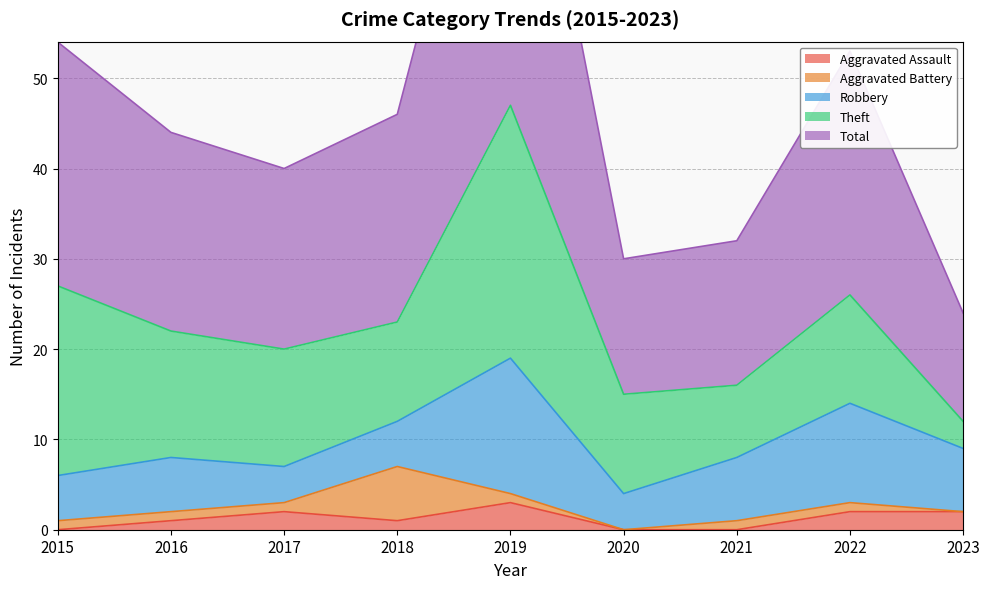

List the labels in order of Aggravated Assault value, smallest first.

2015, 2020, 2021, 2016, 2018, 2017, 2022, 2023, 2019